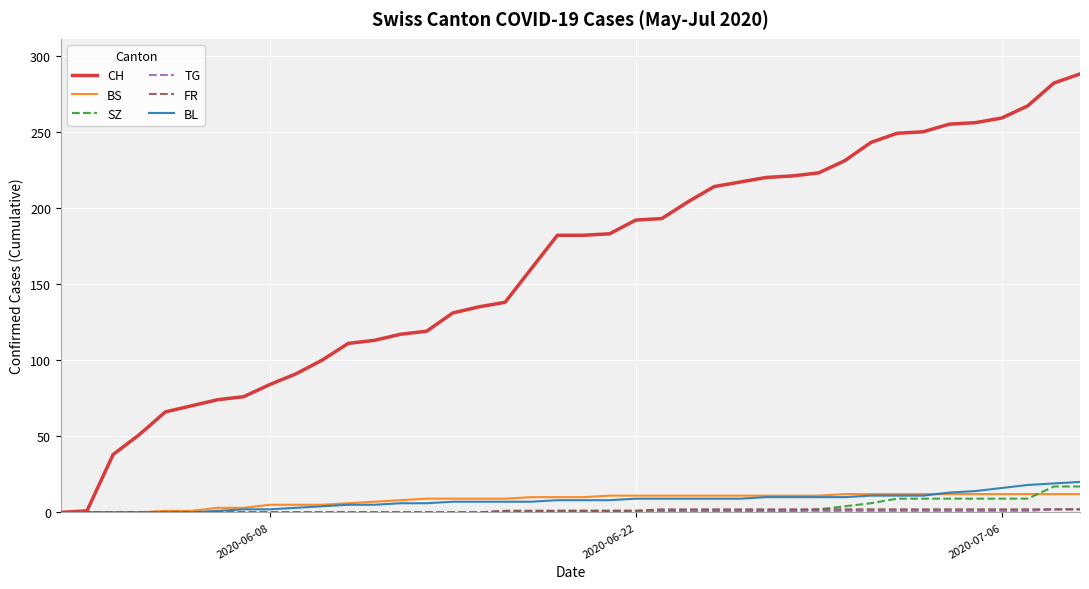

Which series has the largest range (max minus min)?

CH